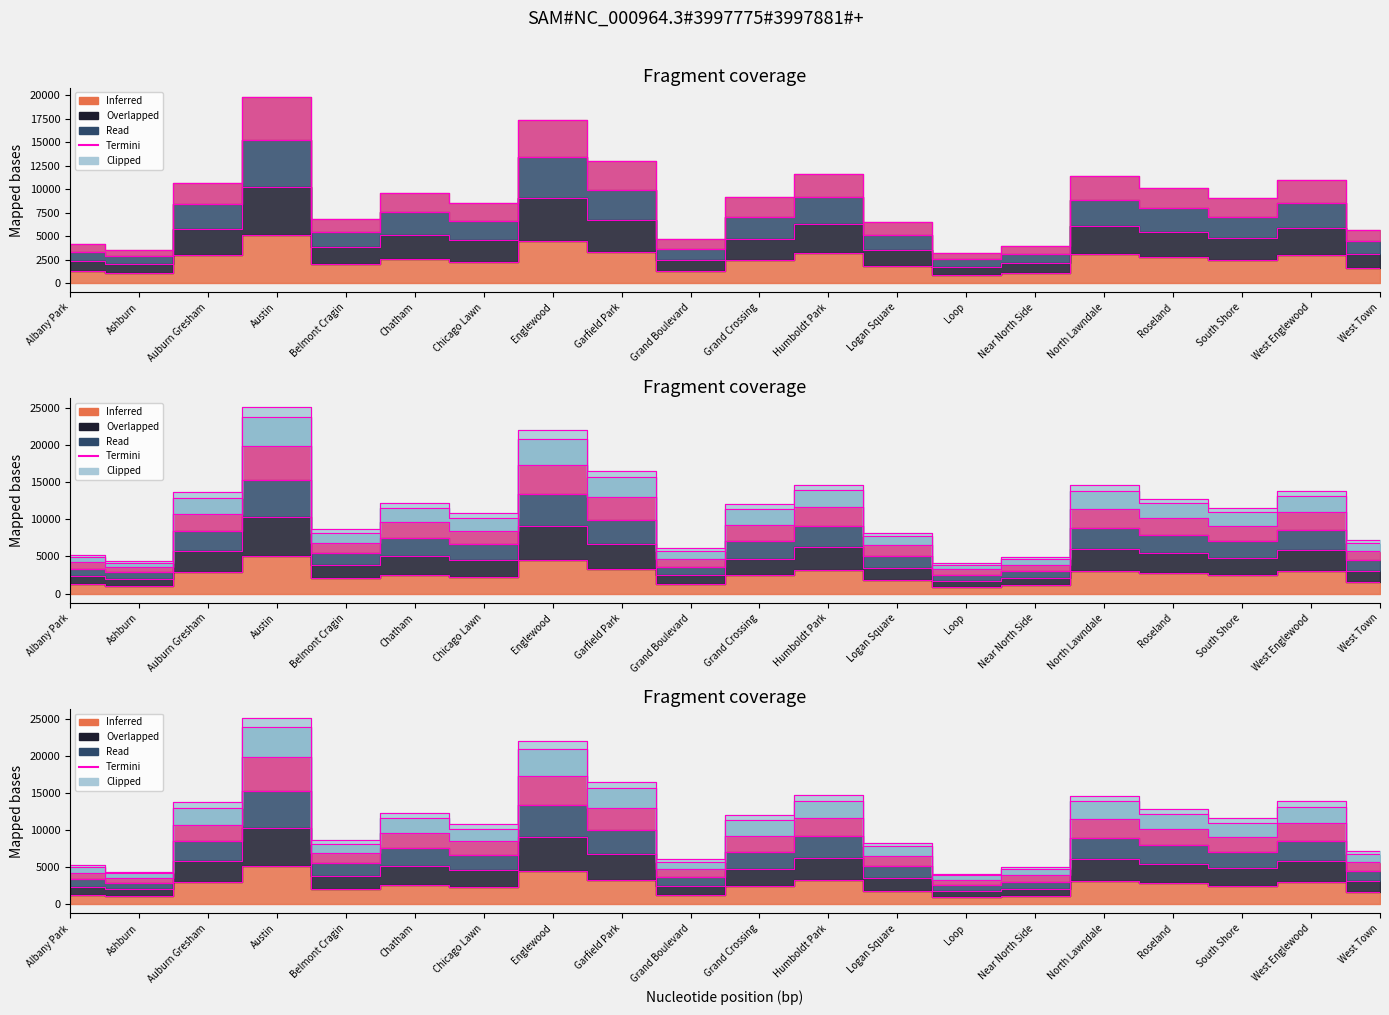

Reading right to left, extract all data points from this chart.

West Town=1600	West Englewood=3000	South Shore=2500	Roseland=2800	North Lawndale=3100	Near North Side=1100	Loop=900	Logan Square=1800	Humboldt Park=3200	Grand Crossing=2456	Grand Boulevard=1281	Garfield Park=3257	Englewood=4472	Chicago Lawn=2288	Chatham=2566	Belmont Cragin=2066	Austin=5095	Auburn Gresham=2973	Ashburn=1053	Albany Park=1251